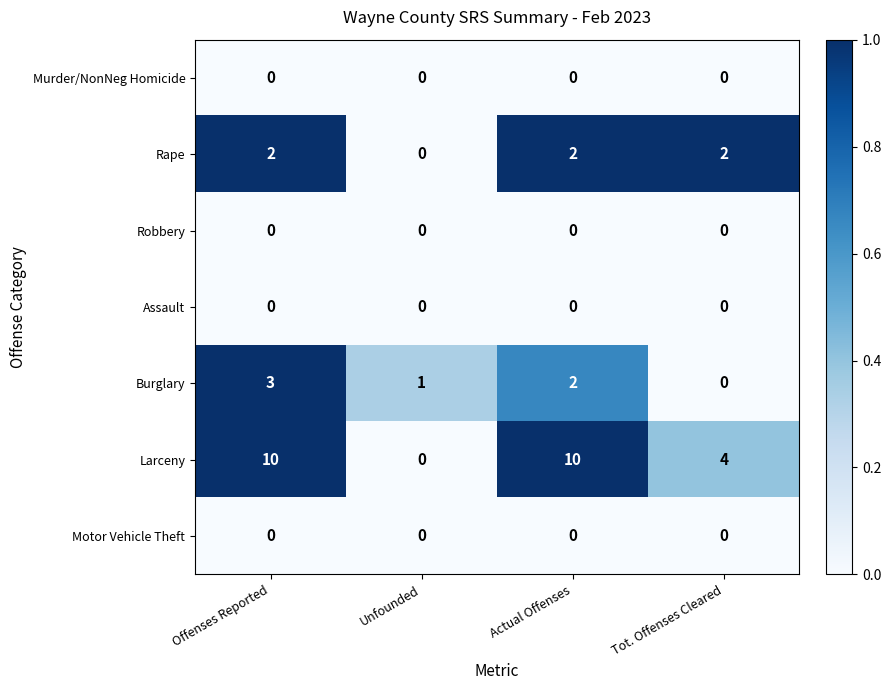

Reading right to left, extract all data points from this chart.

Murder/NonNeg Homicide: 0	0	0	0
Rape: 2	2	0	2
Robbery: 0	0	0	0
Assault: 0	0	0	0
Burglary: 0	2	1	3
Larceny: 4	10	0	10
Motor Vehicle Theft: 0	0	0	0